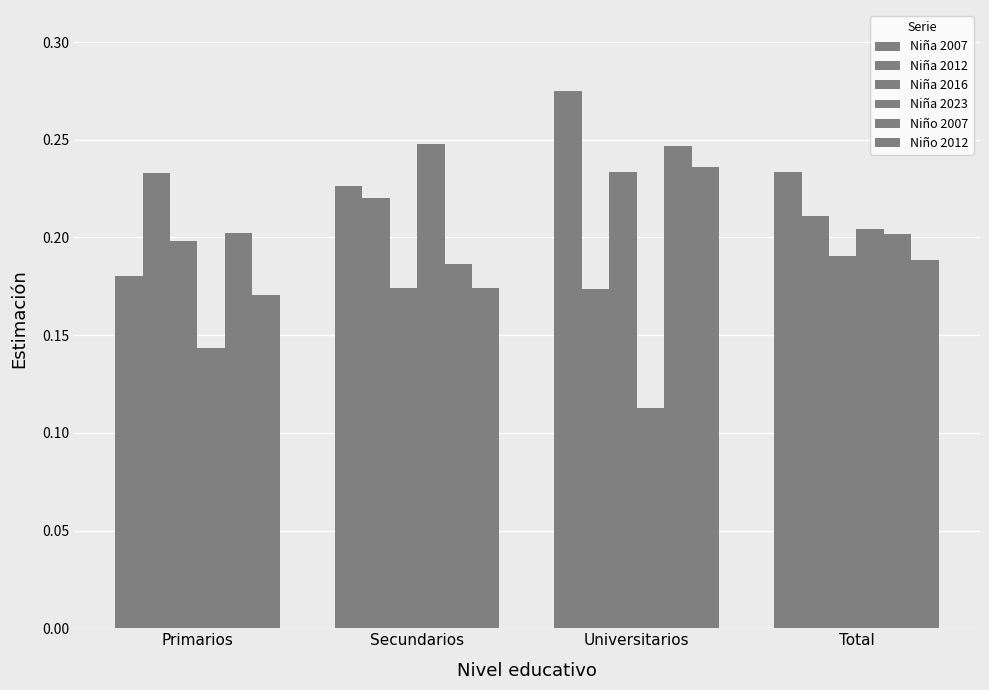

True or false: Niña 2012 has a value of 0.2 at Secundarios.

True